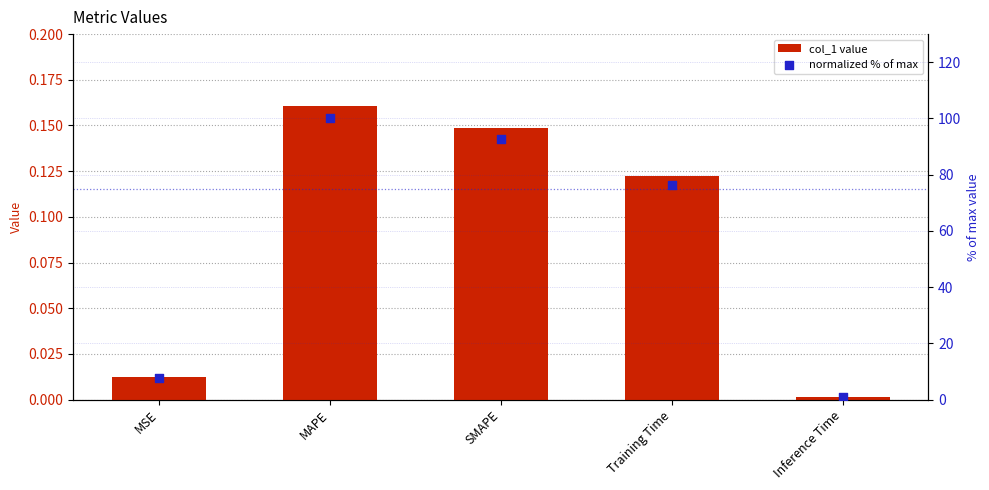

At how many categories does at least one series exceed 60?

3